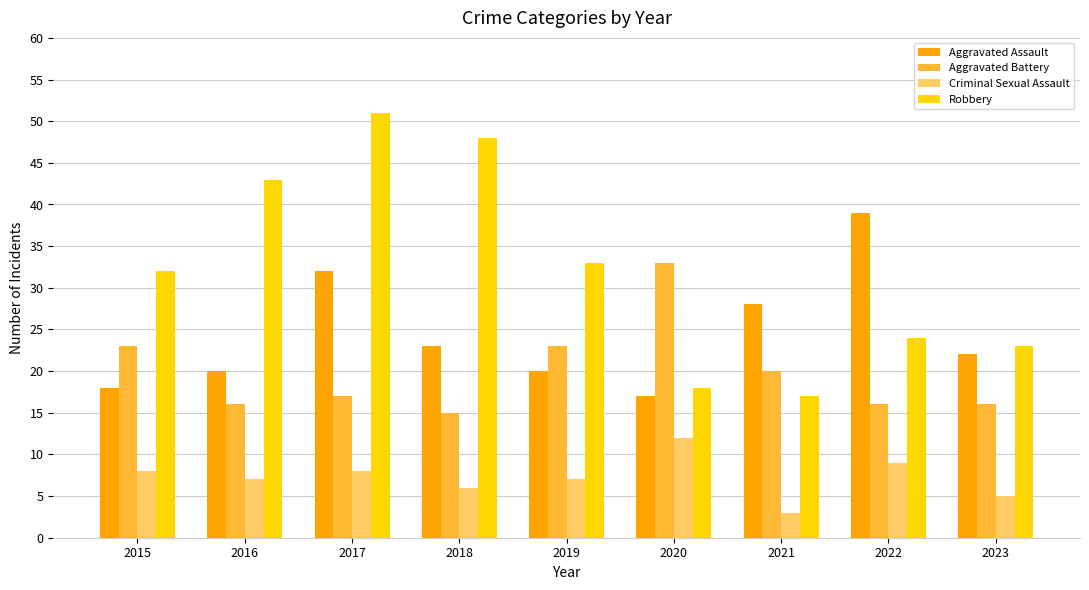

The Robbery series shows 30 at 2018. True or false?

False